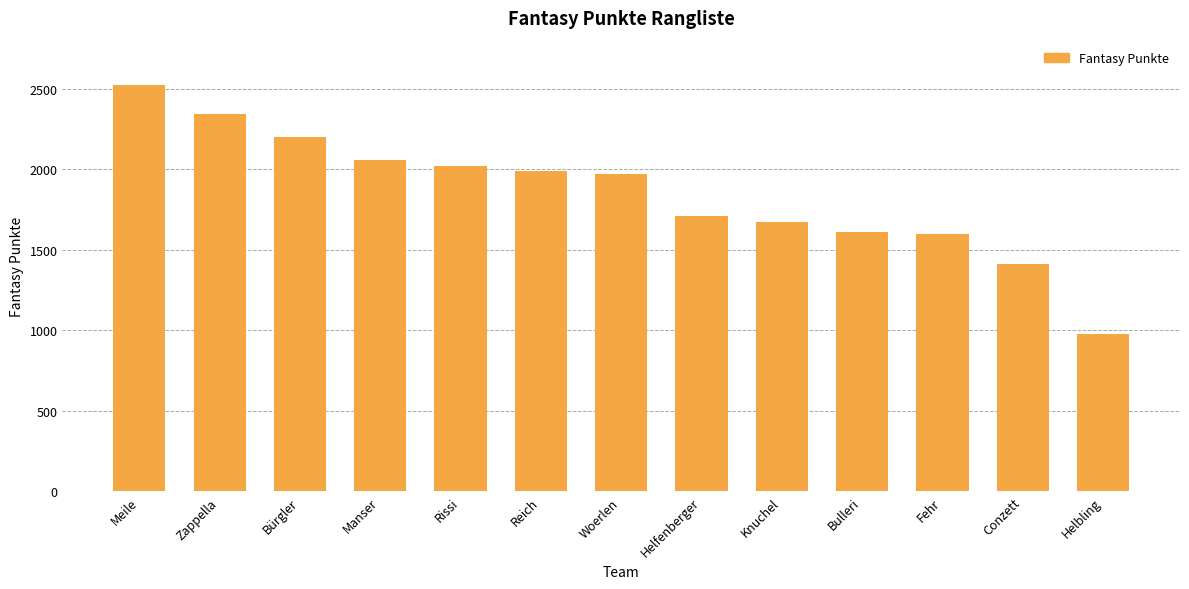

What is the change in value from Bürgler to Manser?

-145